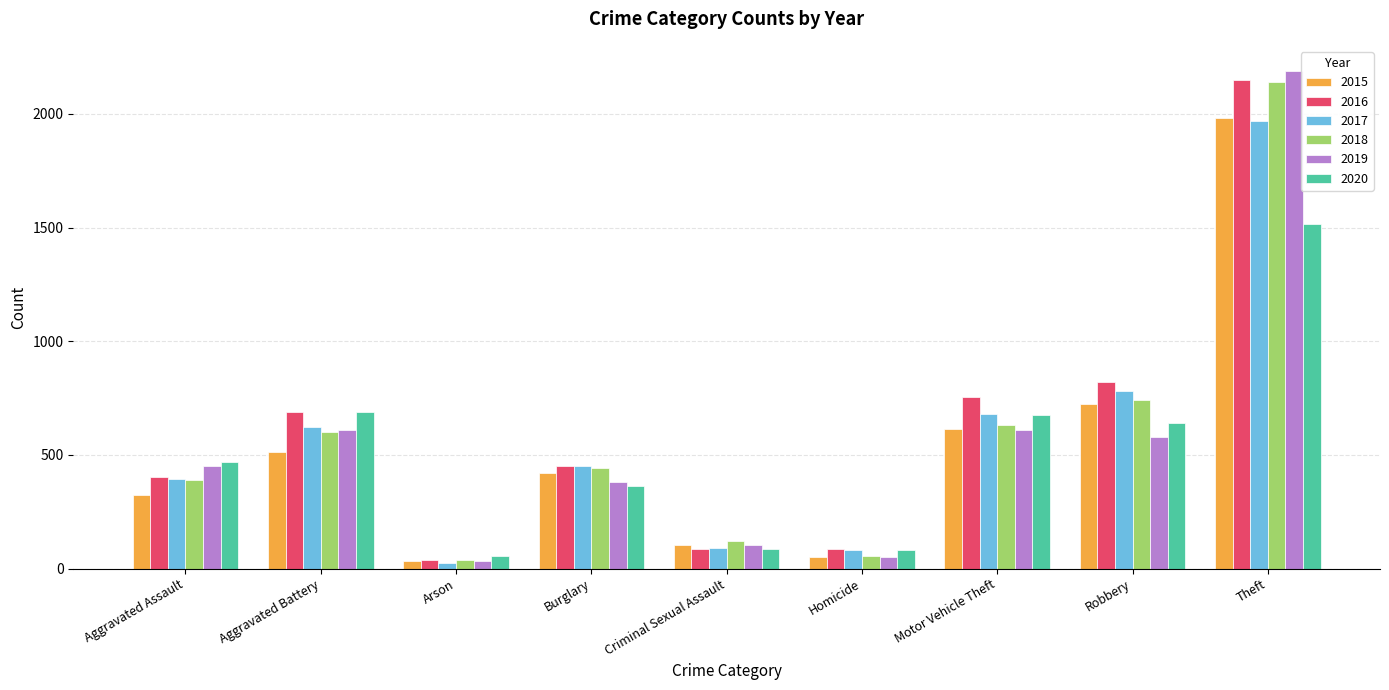

Which category has the highest value in the 2017 series?

Theft